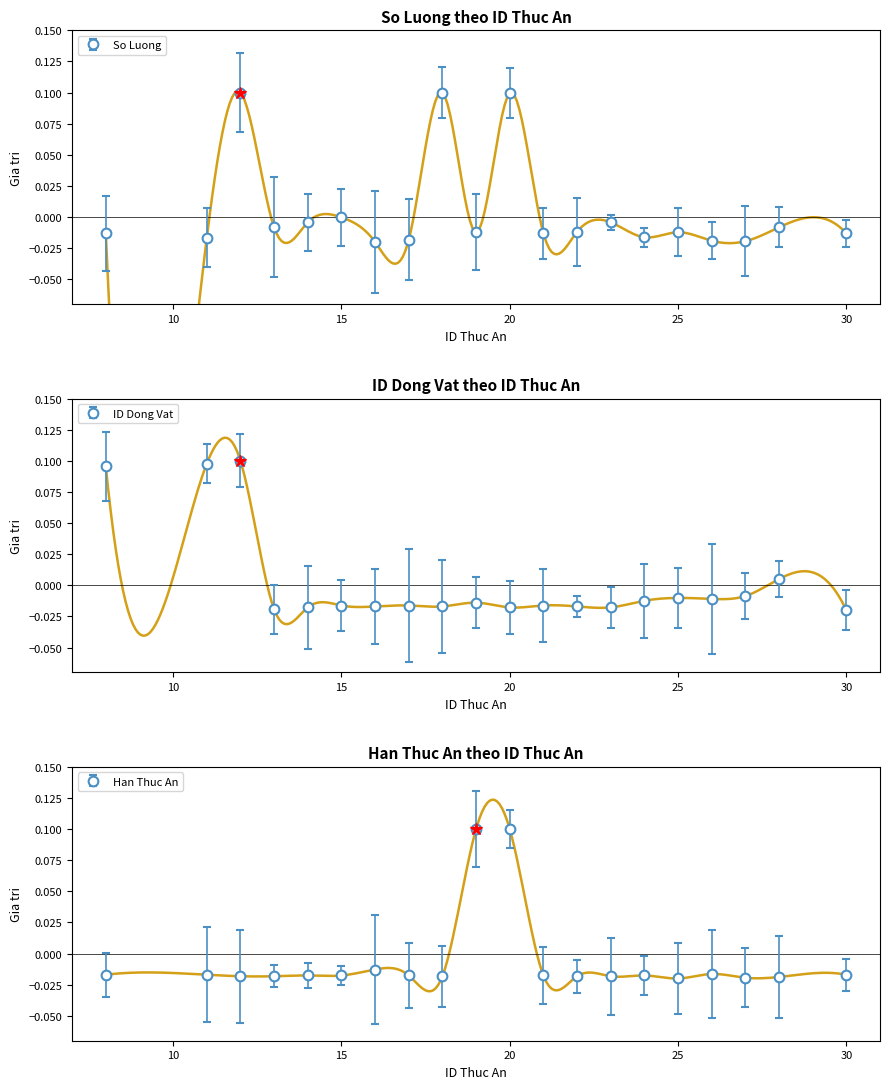

Count the number of data series in this chart.

3